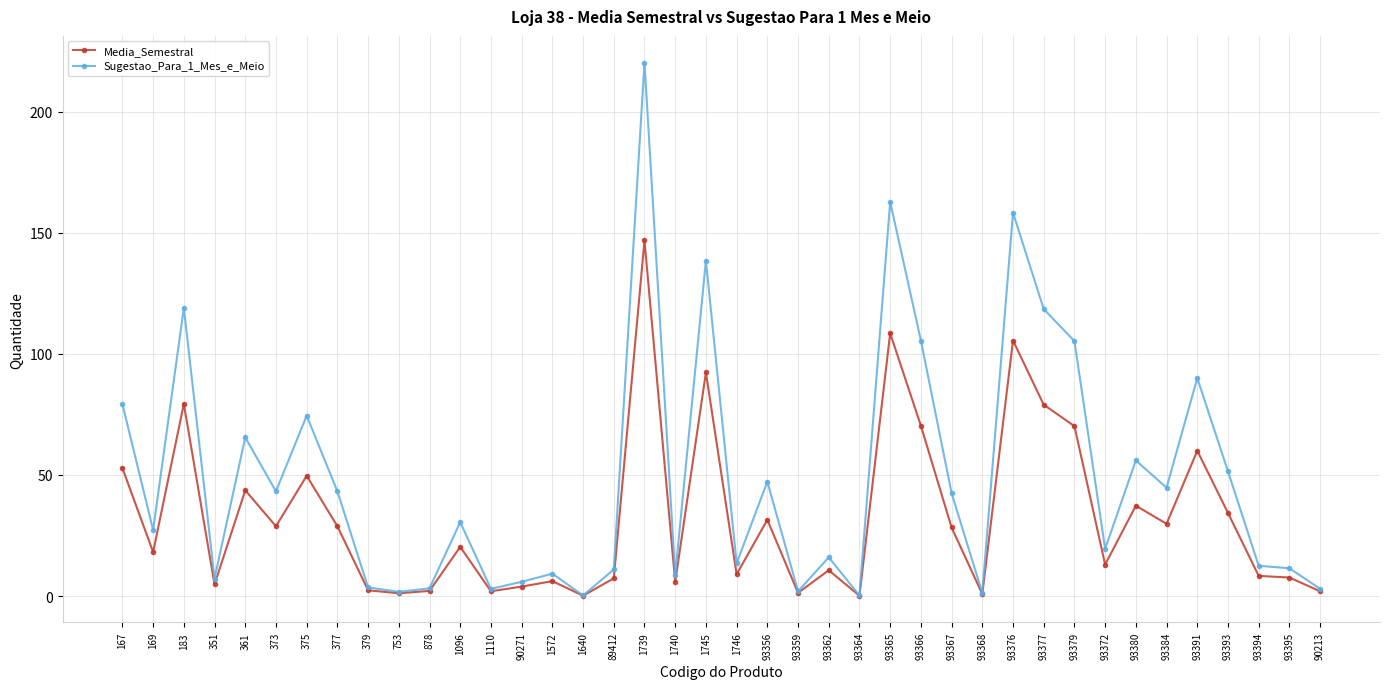

What is the approximate value of Media_Semestral at 93391?

60.0